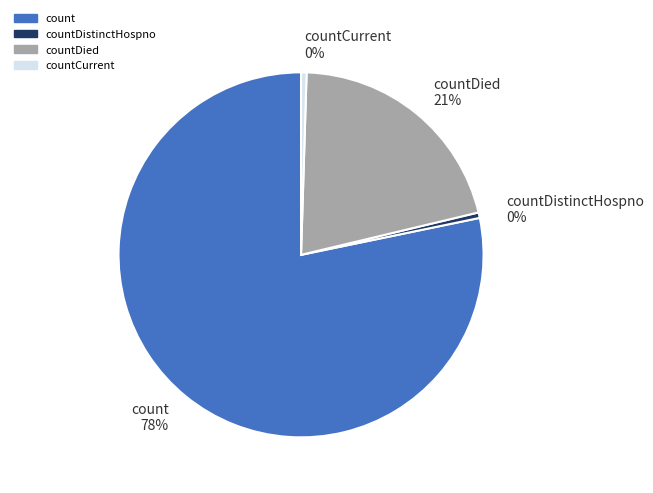

Is there any slice that represents more than half of the pie?

Yes